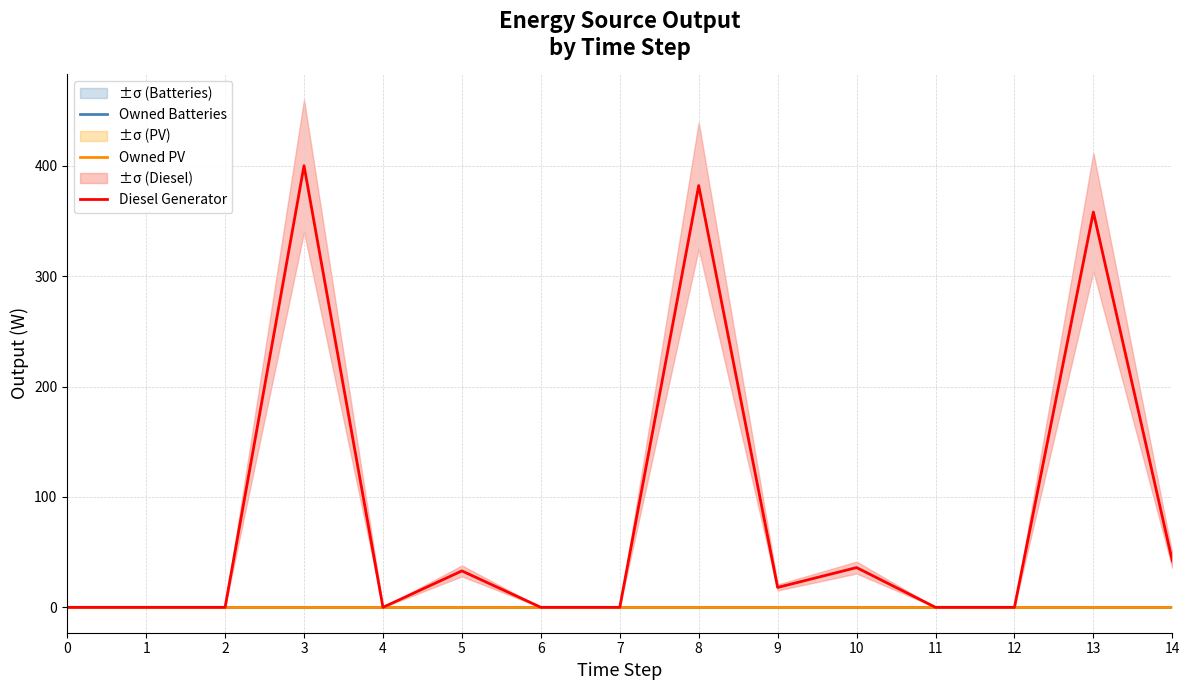

Is it true that Owned Batteries equals 0 at 4?

True